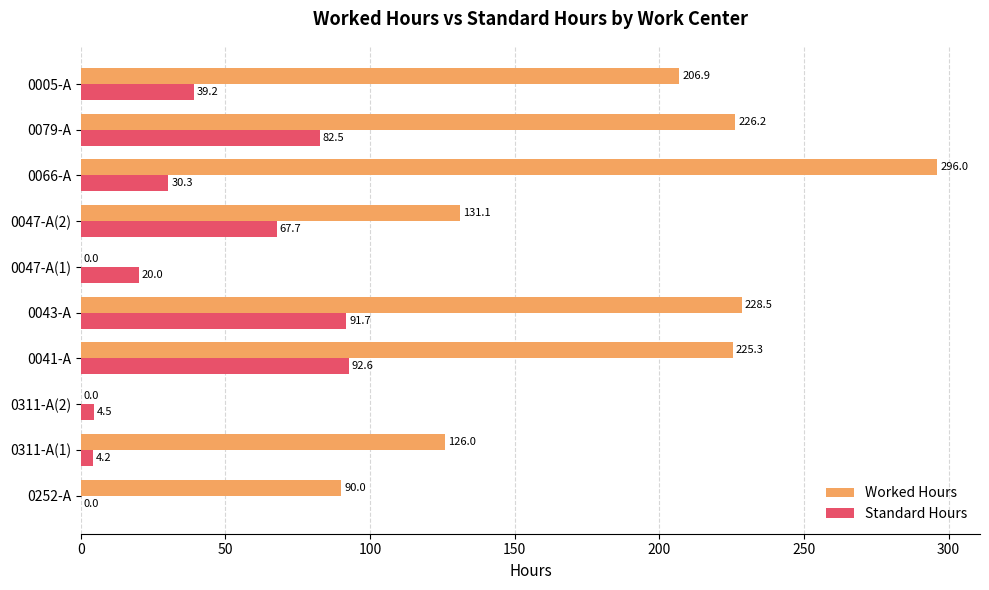

The Worked Hours series shows 296.0 at 0066-A. True or false?

True